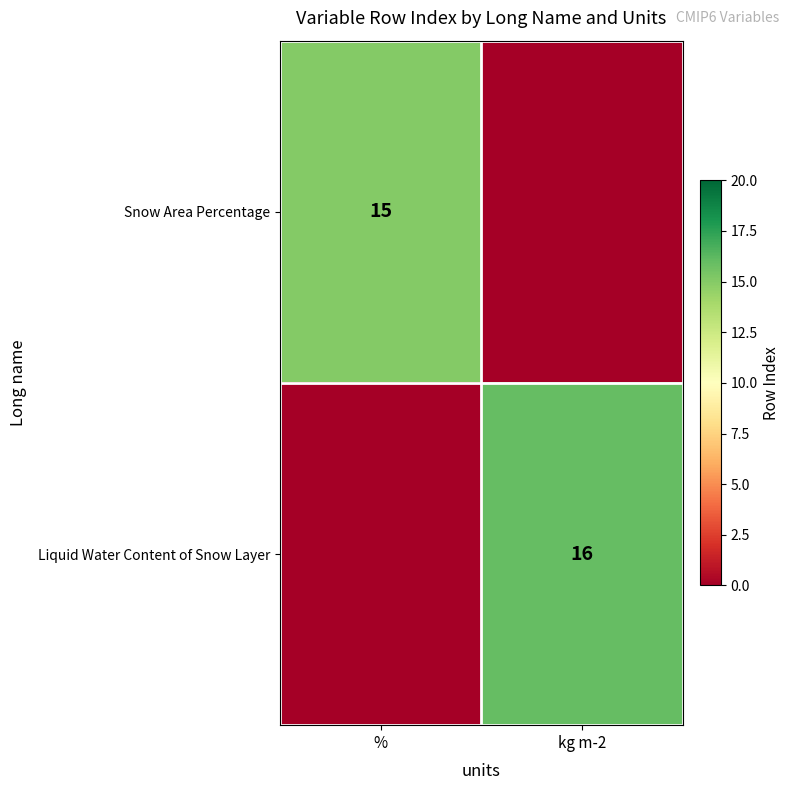

True or false: Snow Area Percentage has a value of 24 at %.

False